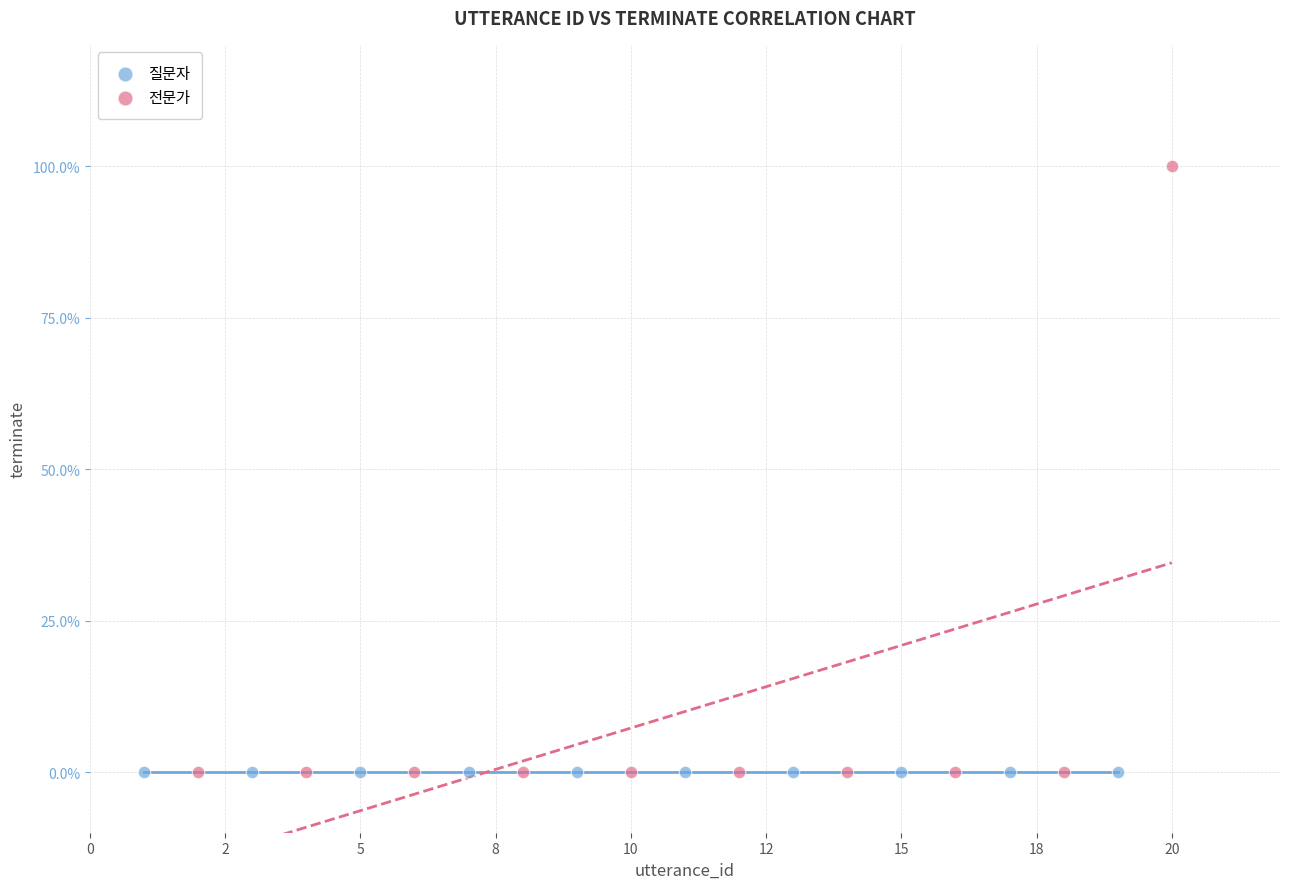

What are all the series names shown in the legend?

질문자, 전문가